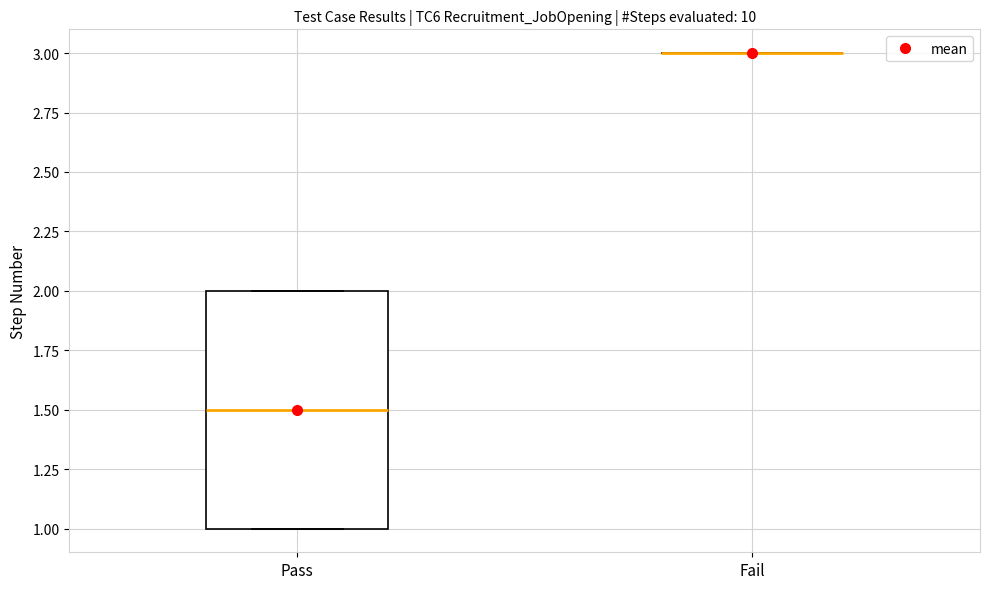

Comparing the boxes themselves (not the whiskers), which one is the tallest?

Pass